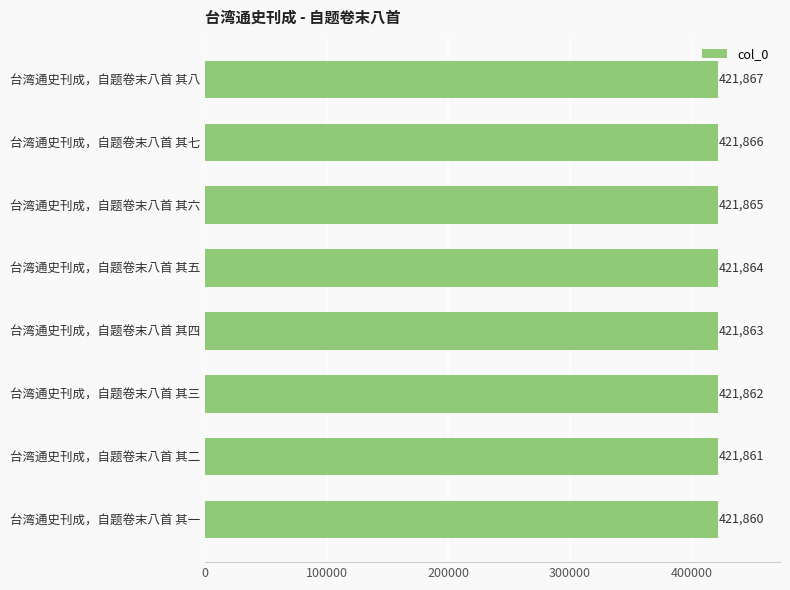

Rank the categories by value from highest to lowest.

台湾通史刊成，自题卷末八首 其八, 台湾通史刊成，自题卷末八首 其七, 台湾通史刊成，自题卷末八首 其六, 台湾通史刊成，自题卷末八首 其五, 台湾通史刊成，自题卷末八首 其四, 台湾通史刊成，自题卷末八首 其三, 台湾通史刊成，自题卷末八首 其二, 台湾通史刊成，自题卷末八首 其一